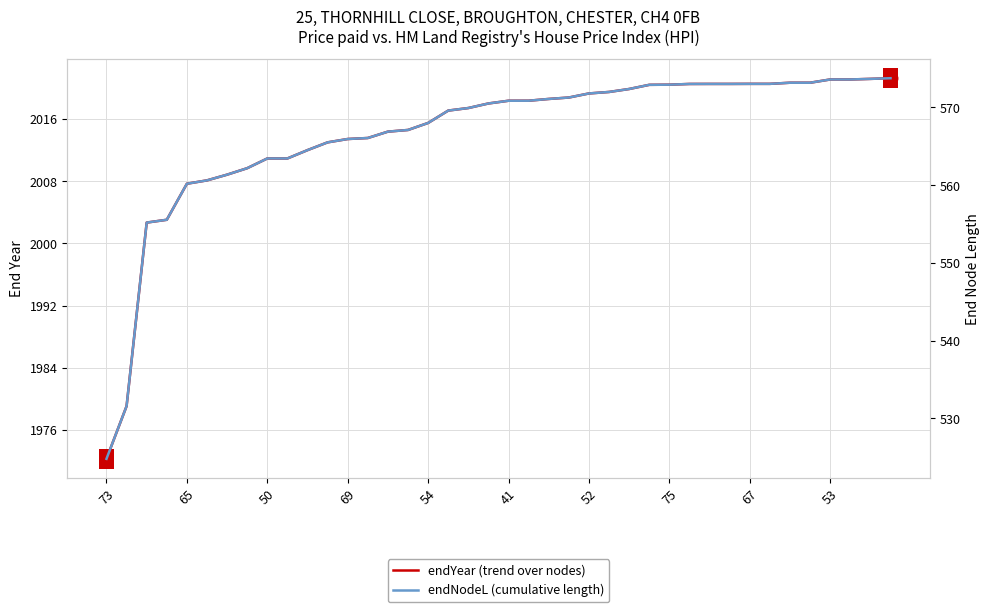

What is the difference between the maximum and second lowest values in the endYear (trend over nodes) series?

42.2